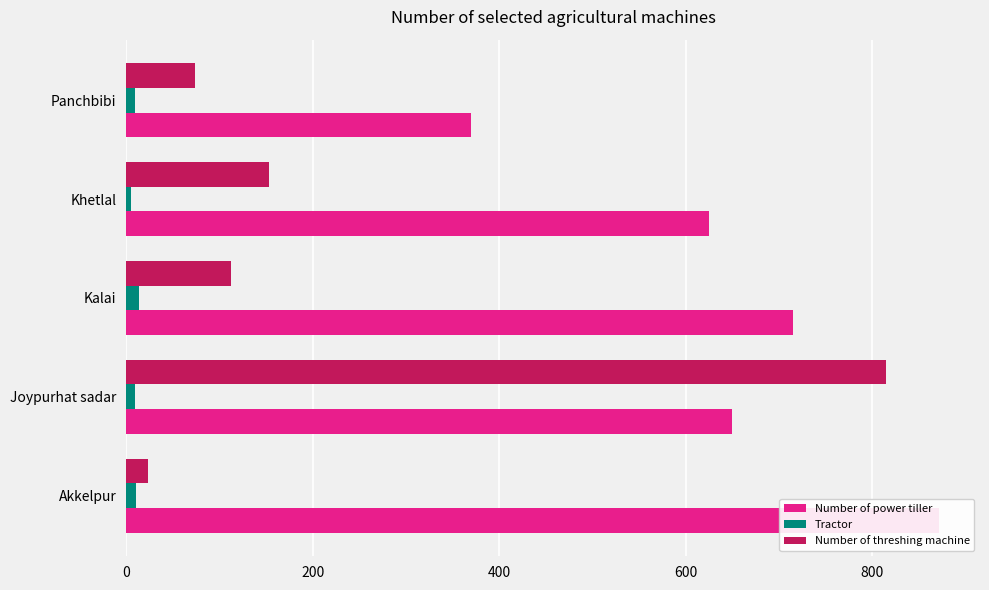

What is the value of the Number of threshing machine bar at the 4th from the left?

153